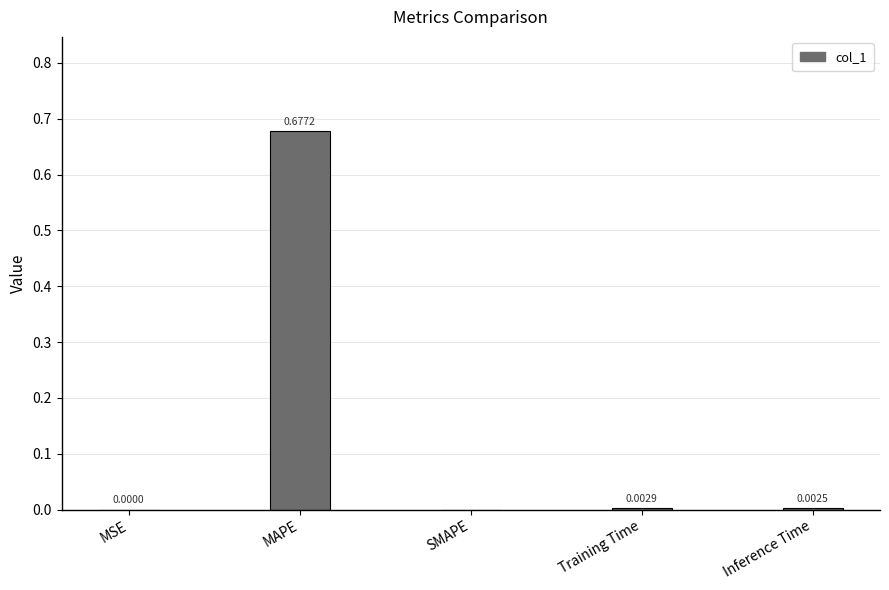

Which category has the highest value across all series?

MAPE